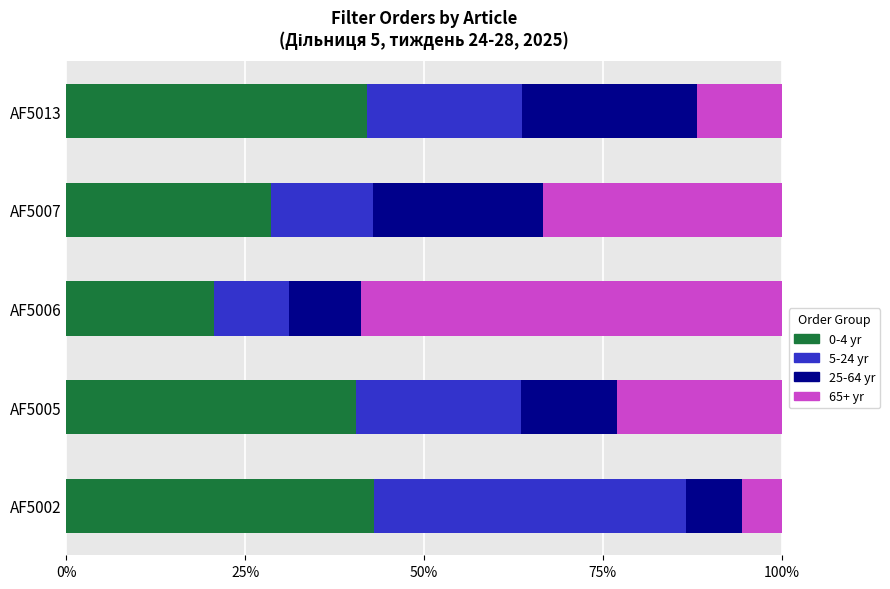

What is the minimum value for 0-4 yr?

20.6